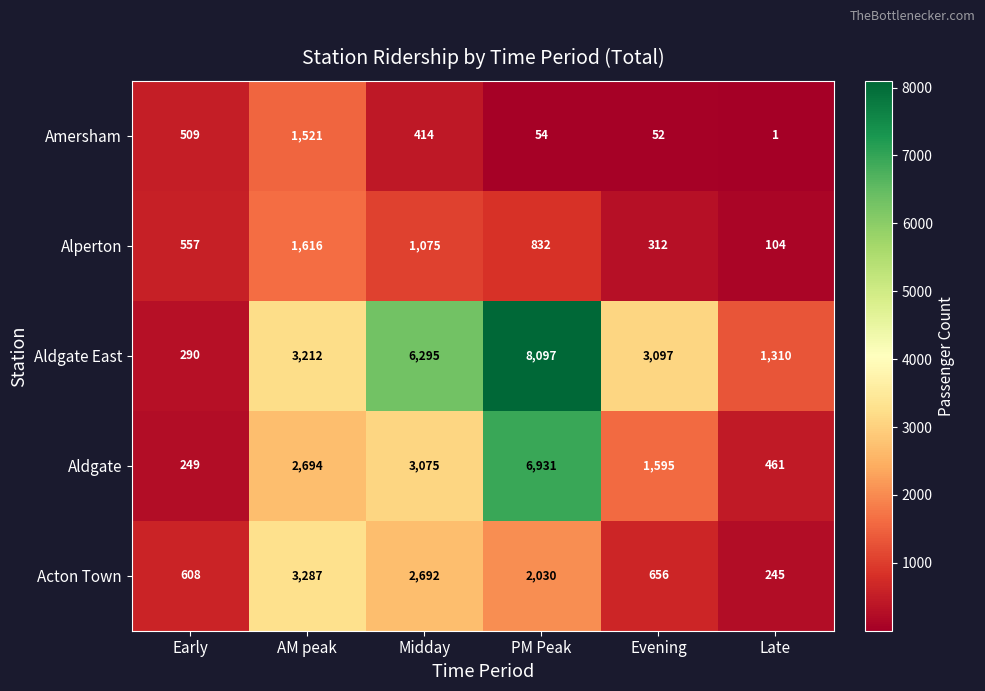

How many distinct data groups are displayed?

5